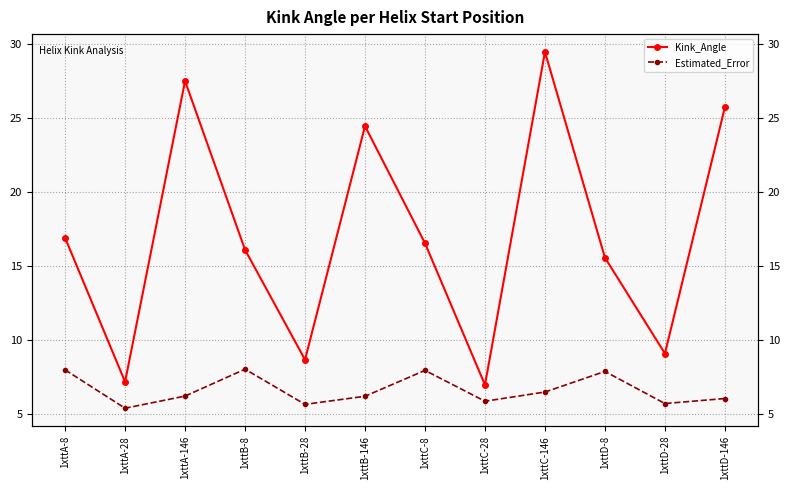

List the labels in order of Estimated_Error value, largest first.

1xttB-8, 1xttA-8, 1xttC-8, 1xttD-8, 1xttC-146, 1xttA-146, 1xttB-146, 1xttD-146, 1xttC-28, 1xttD-28, 1xttB-28, 1xttA-28